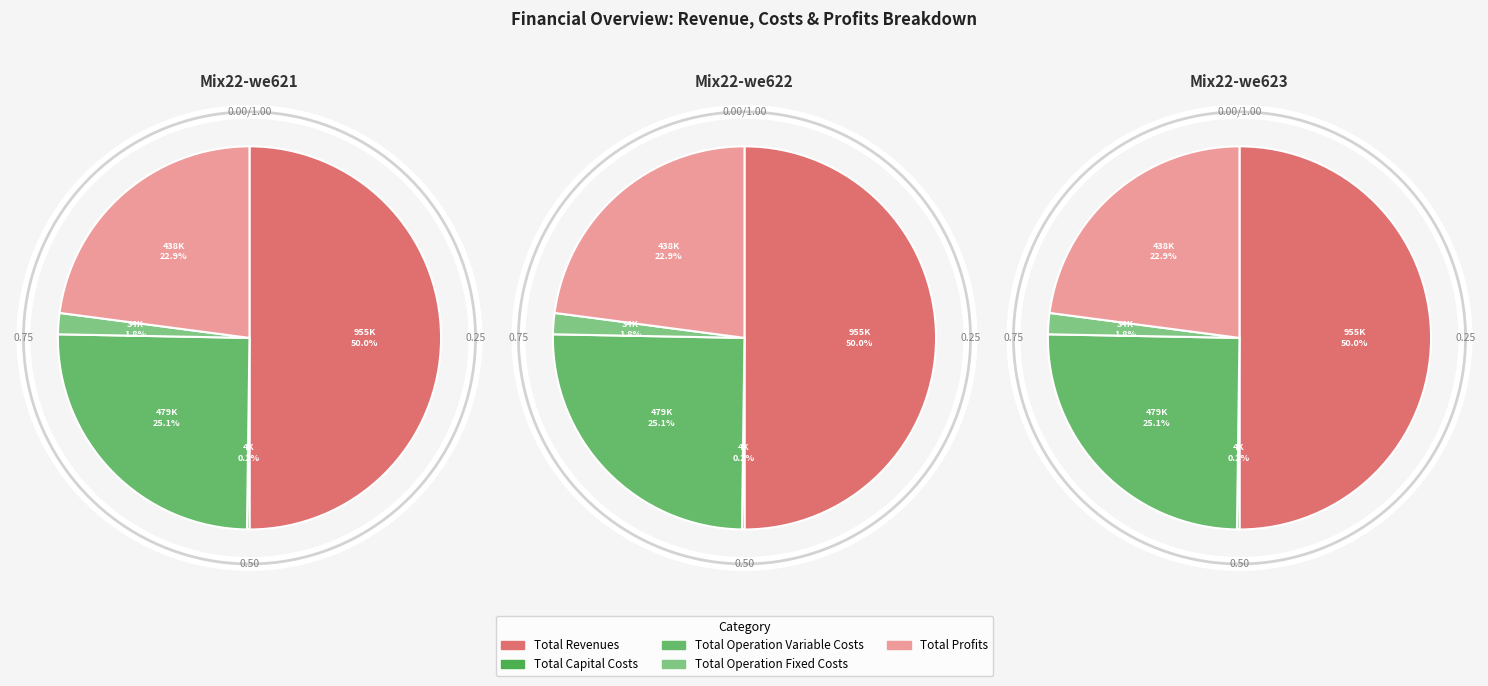

What is the change in value from Total Revenues to Total Profits?

-517484.8